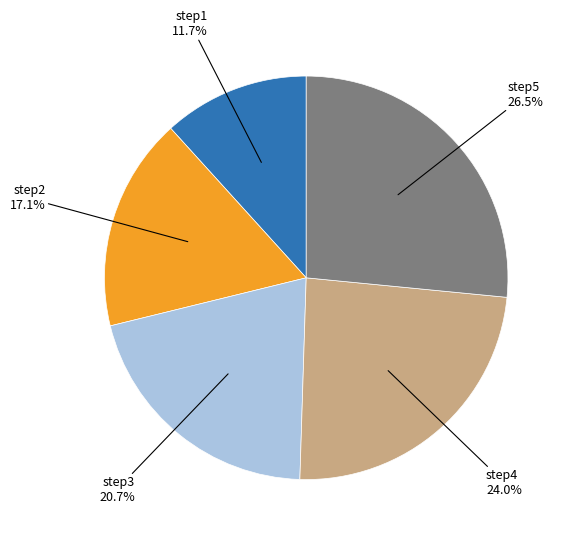

Is there a majority slice in this chart?

No